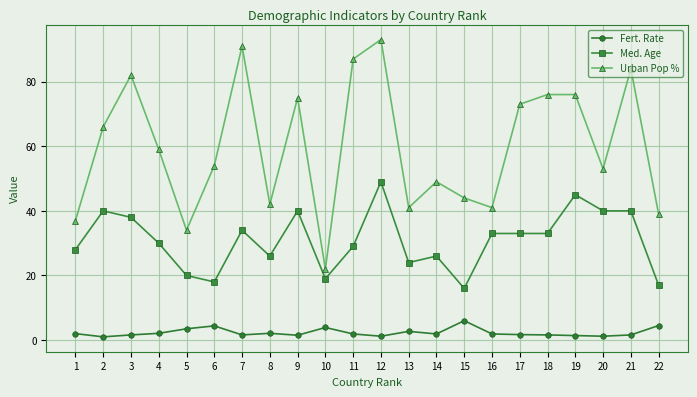

True or false: Urban Pop % and Med. Age cross at least once.

False